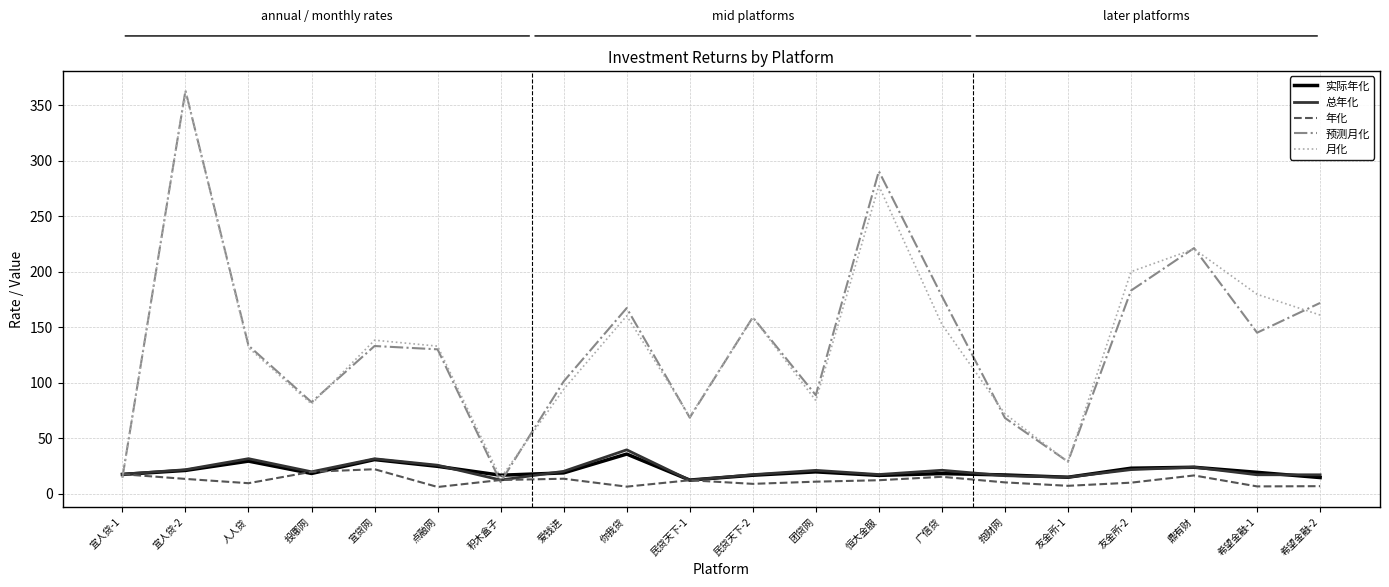

What is the spread (max minus min) of values at 你我贷?

161.0